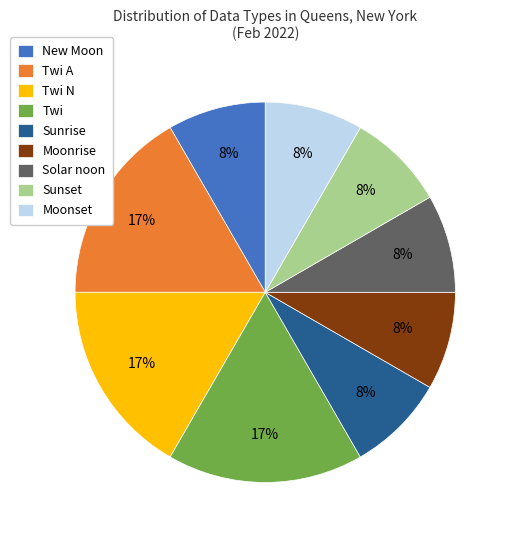

Approximately how many times larger is the value at Sunset compared to New Moon?

1.0